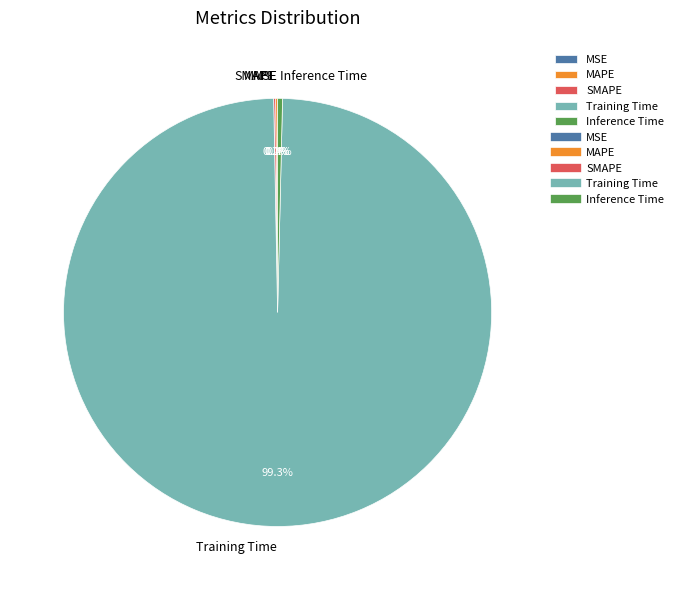

The Inference Time slice represents 1% of the pie. True or false?

False